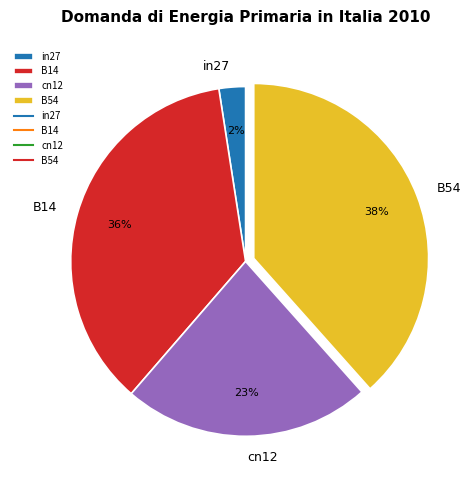

How many segments does this pie chart have?

4